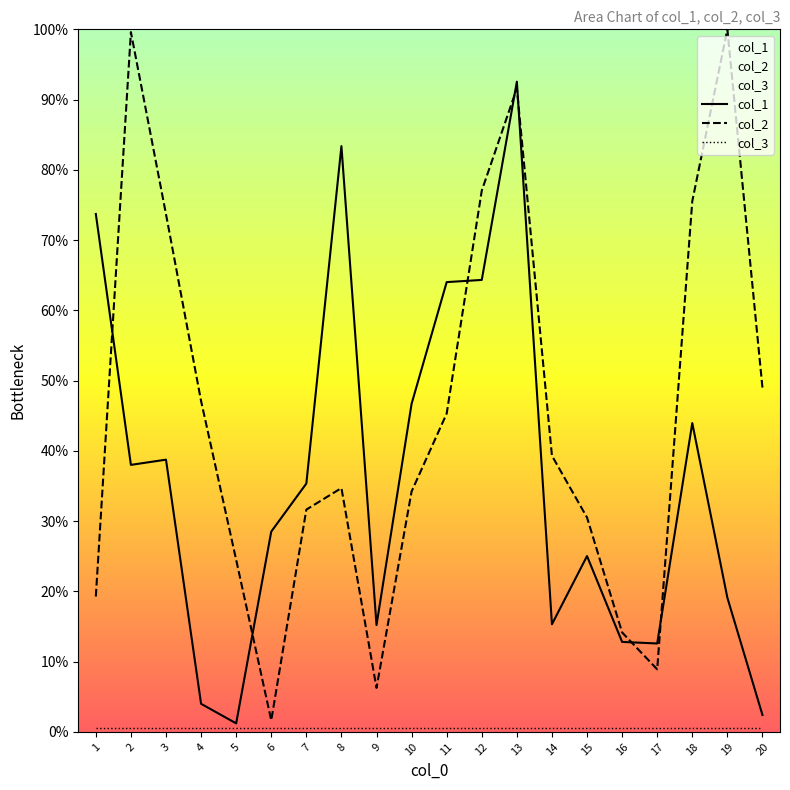

At which label is col_1 closest to 46?

10